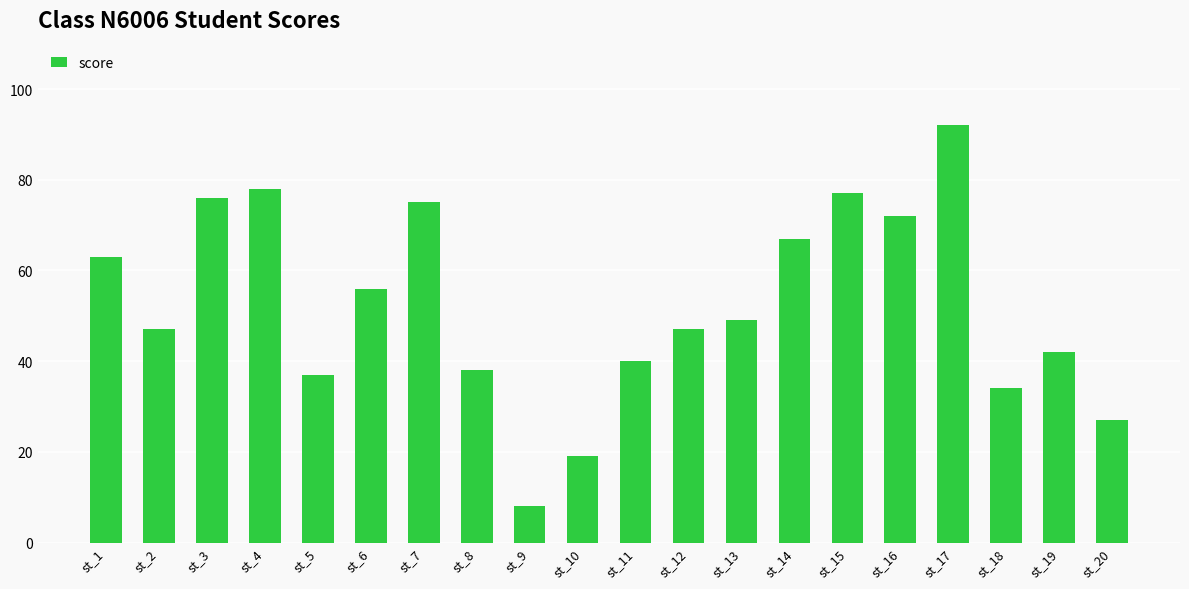

What is the value of the 7th bar from the left?

75